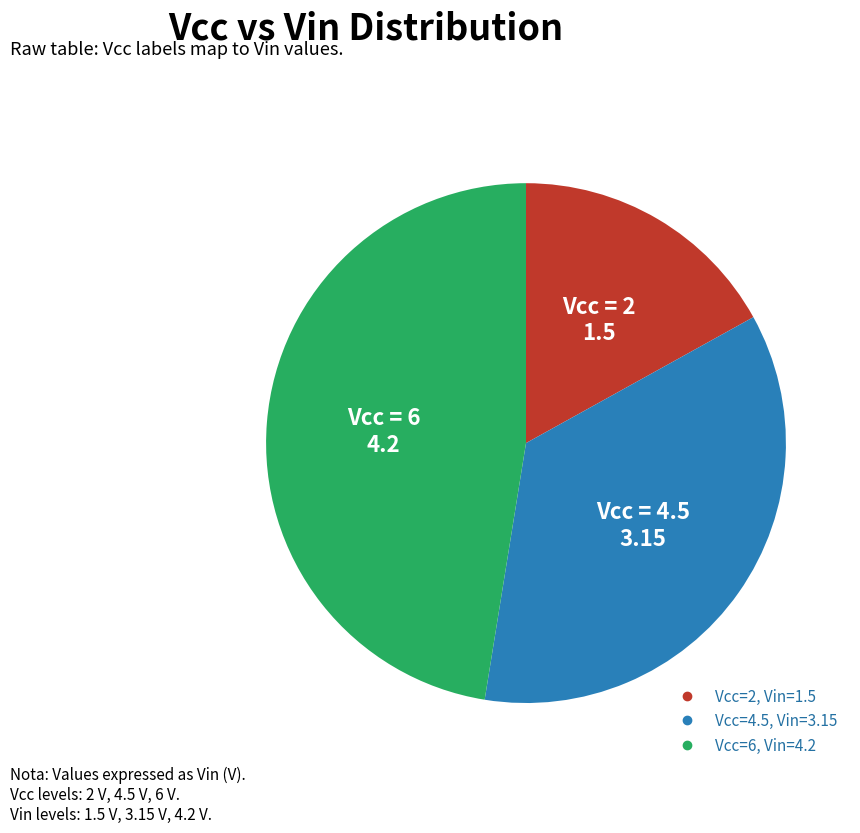

Is there any slice that represents more than half of the pie?

No